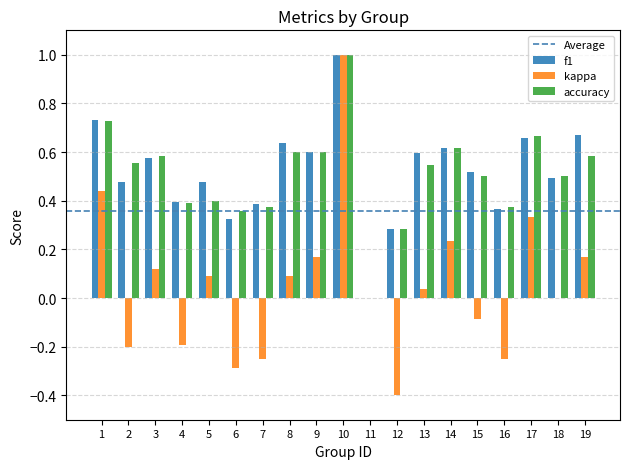

Between 2 and 11, which series saw the biggest shift?

accuracy